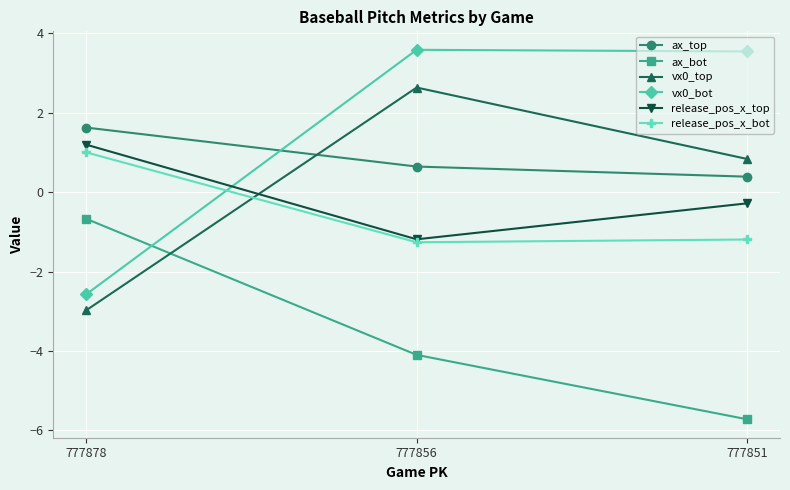

Is it true that ax_bot equals -0.7 at 777878?

True